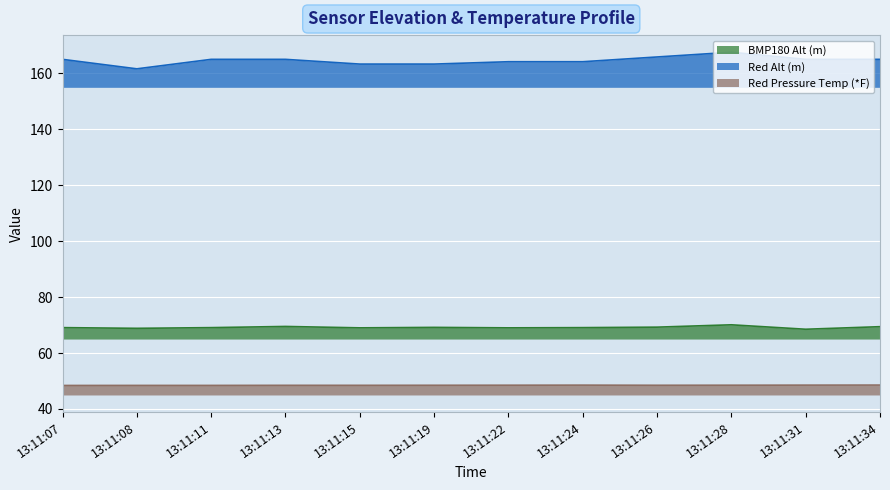

How many lines are shown in the chart?

3